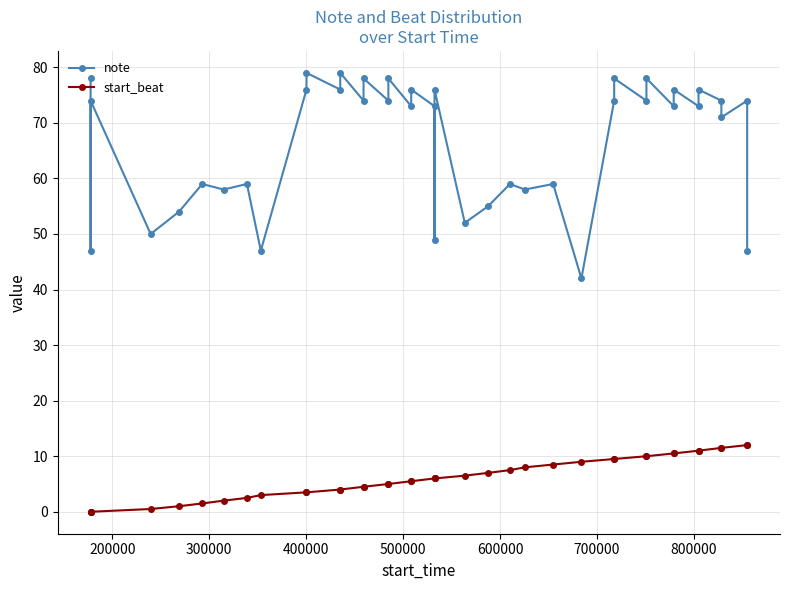

Rank the series by their average value, from highest to lowest.

note, start_beat